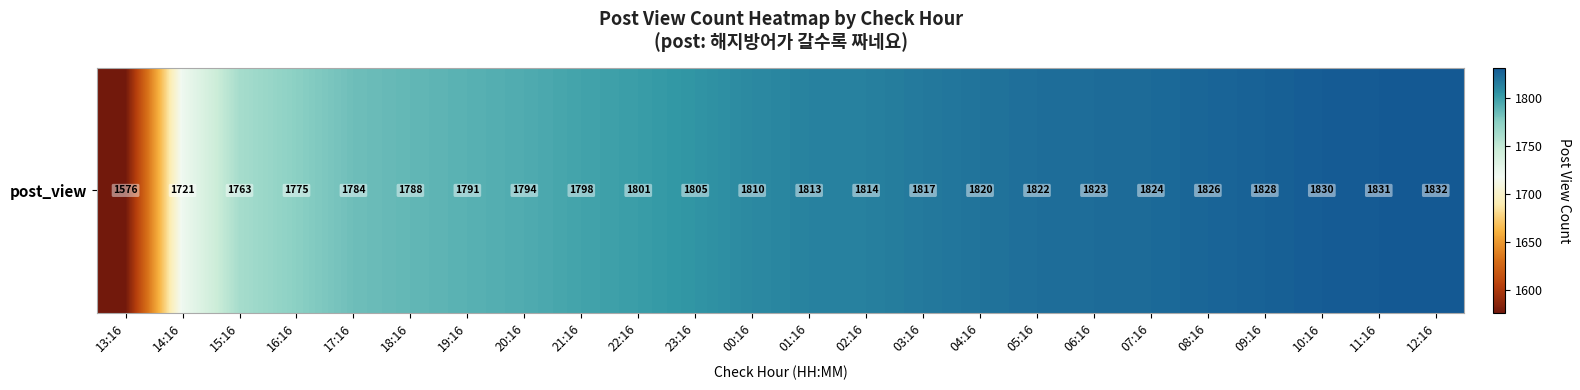

Reading left to right, transcribe all the data shown in this chart.

1576	1721	1763	1775	1784	1788	1791	1794	1798	1801	1805	1810	1813	1814	1817	1820	1822	1823	1824	1826	1828	1830	1831	1832